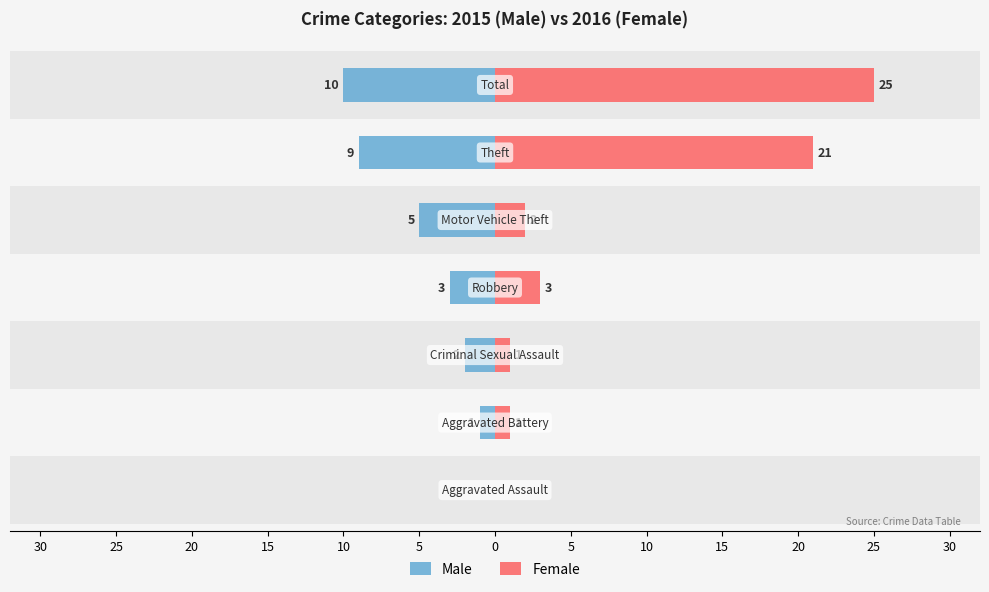

How many values in the Male series are below -3?

3